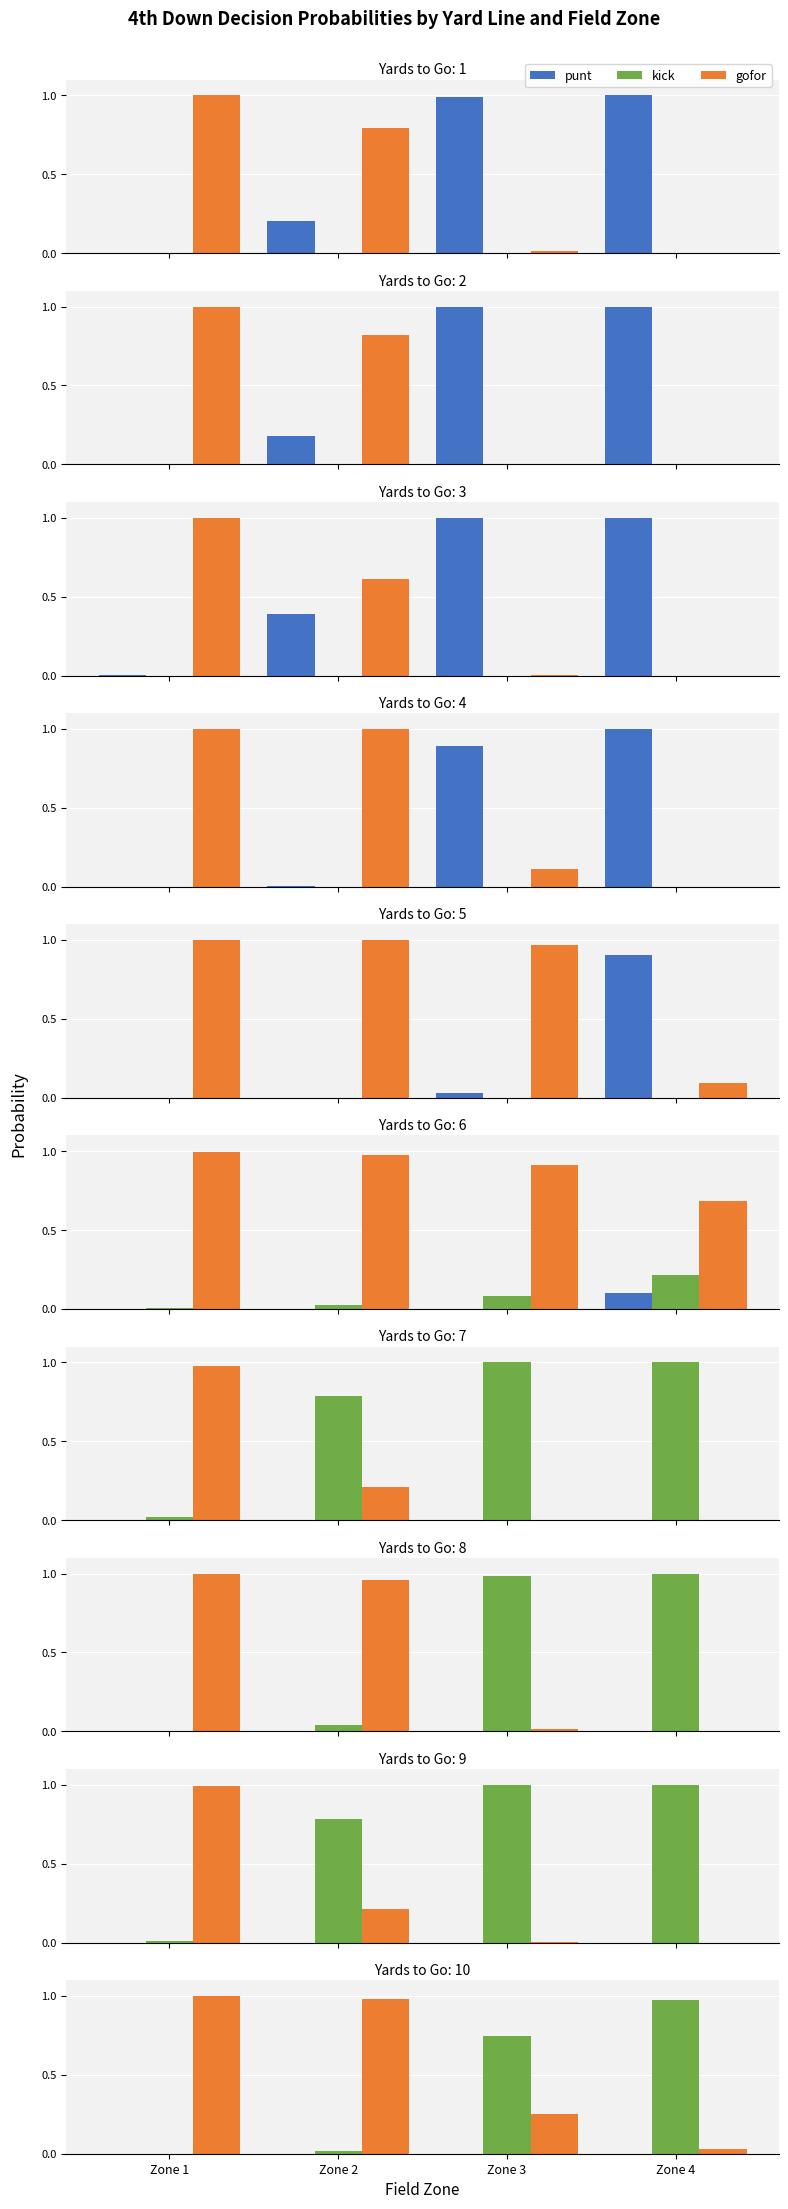

What is the maximum value shown in the chart?

1.0